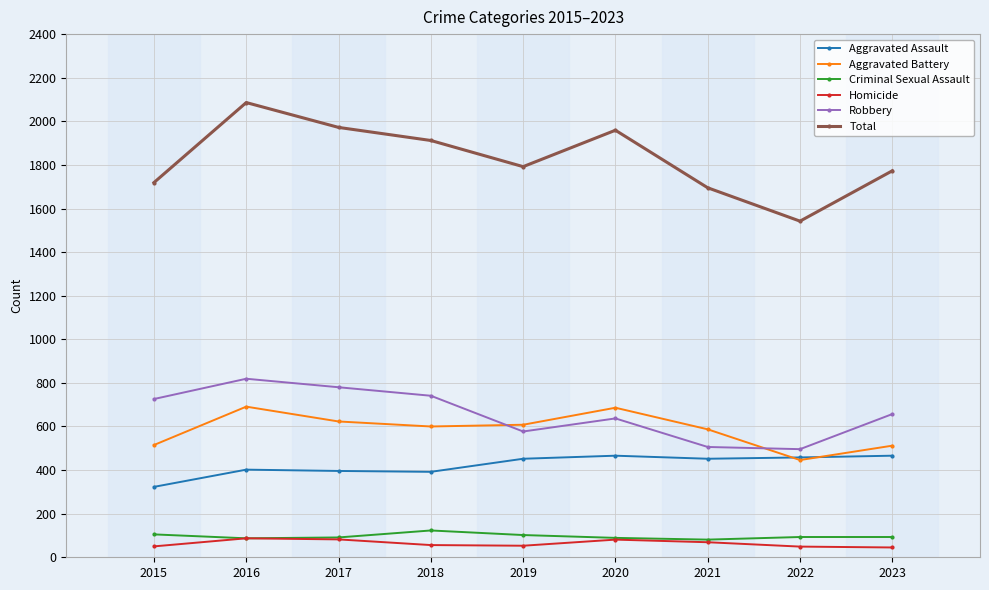

How many lines are shown in the chart?

6